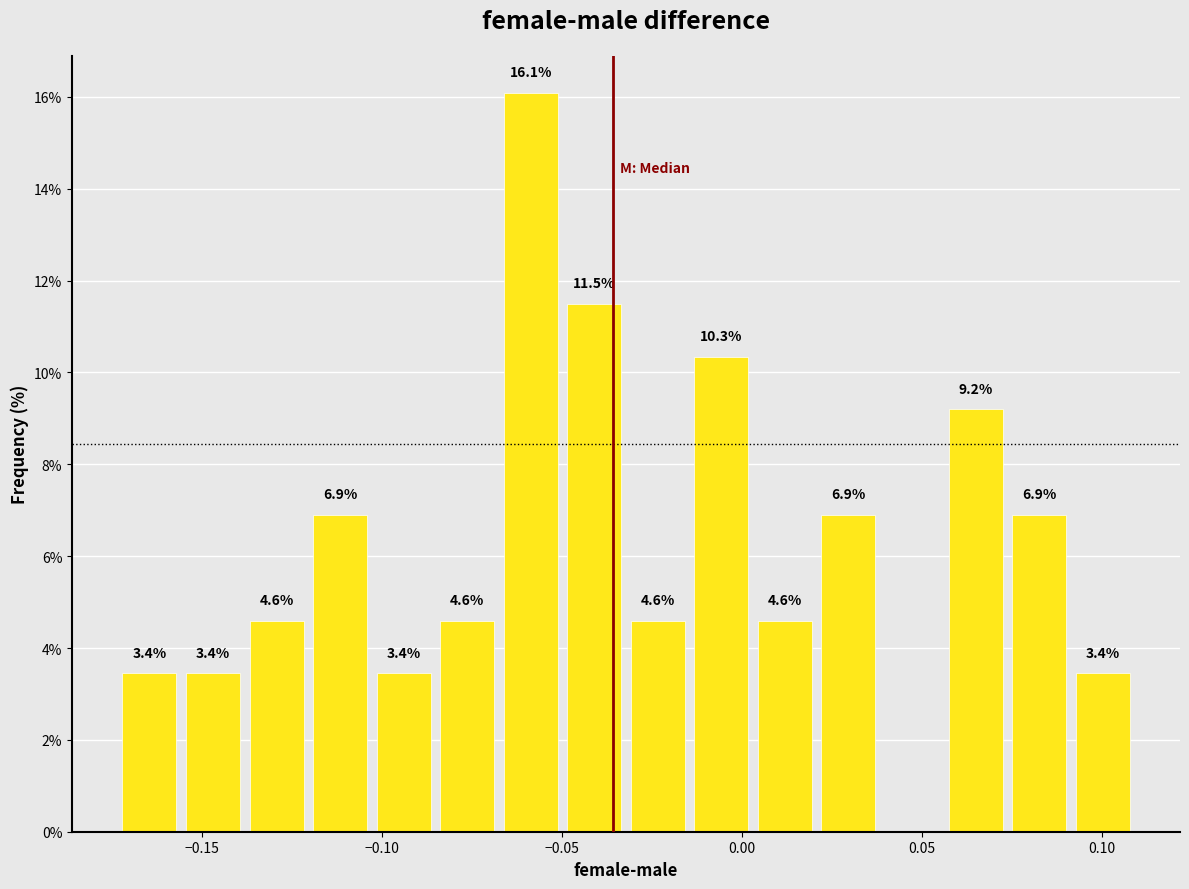

Around what value on the x-axis is the tallest bar? Give the approximate position of its centre, as read against the axis.

-0.060